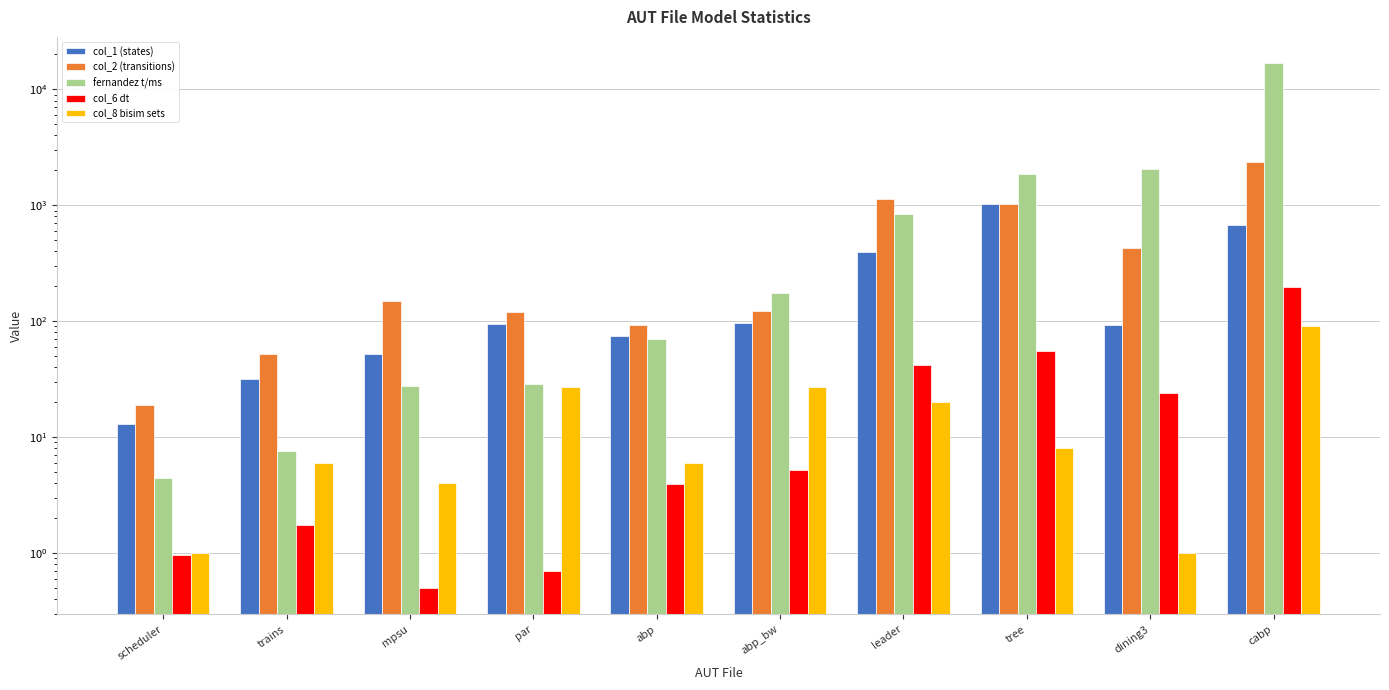

What is the label of the 1st bar from the right?

cabp